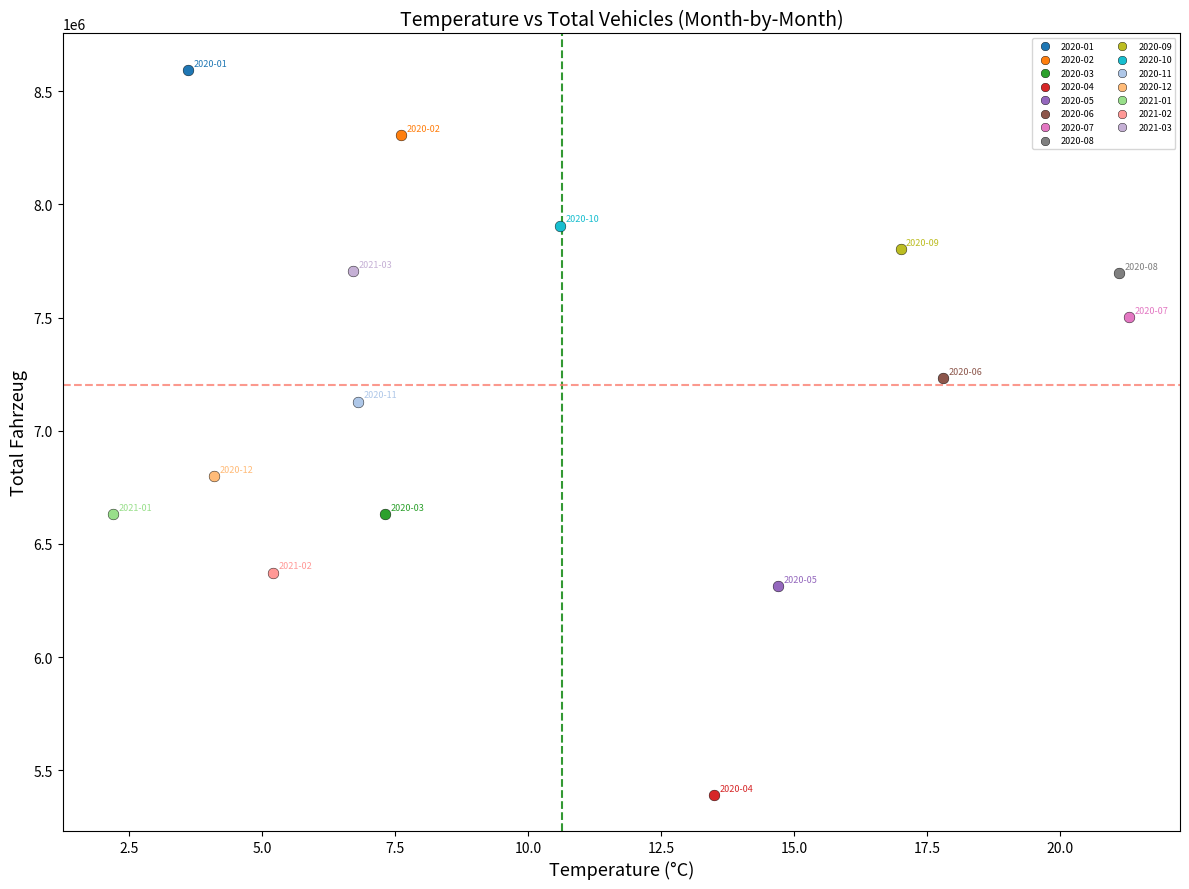

What are all the series names shown in the legend?

2020-01, 2020-02, 2020-03, 2020-04, 2020-05, 2020-06, 2020-07, 2020-08, 2020-09, 2020-10, 2020-11, 2020-12, 2021-01, 2021-02, 2021-03